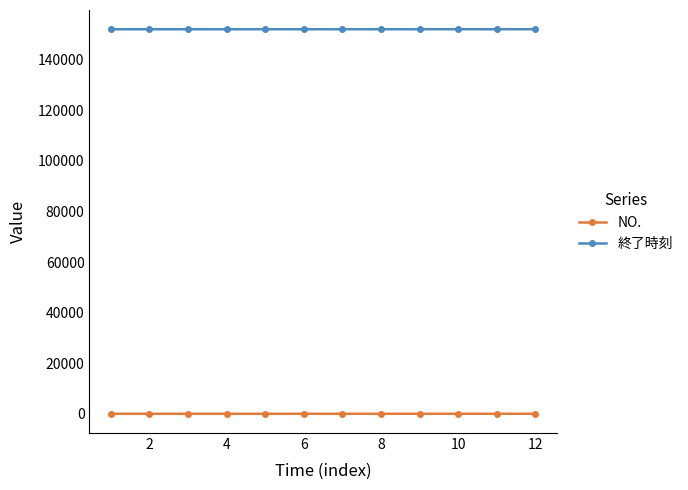

What are all the series names shown in the legend?

NO., 終了時刻